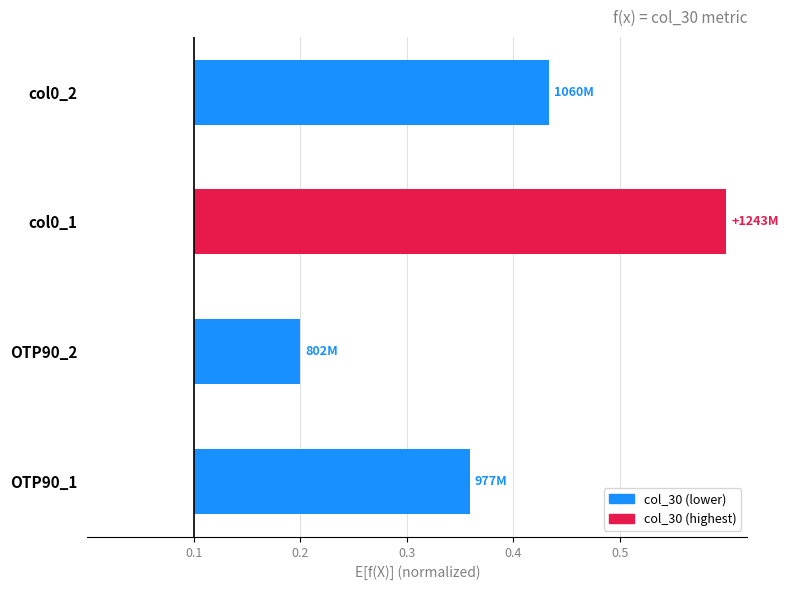

Count the values in the range 0 to 1.

4